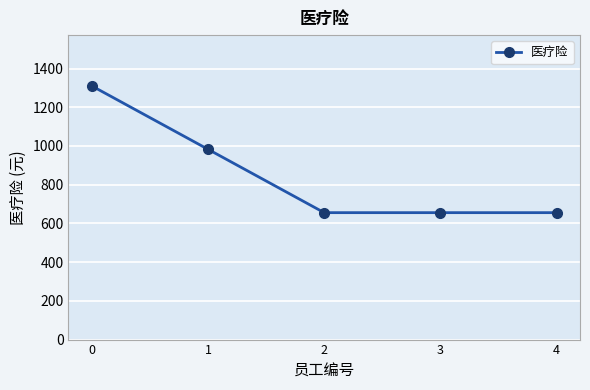

What is the difference between the maximum and minimum values?

655.0